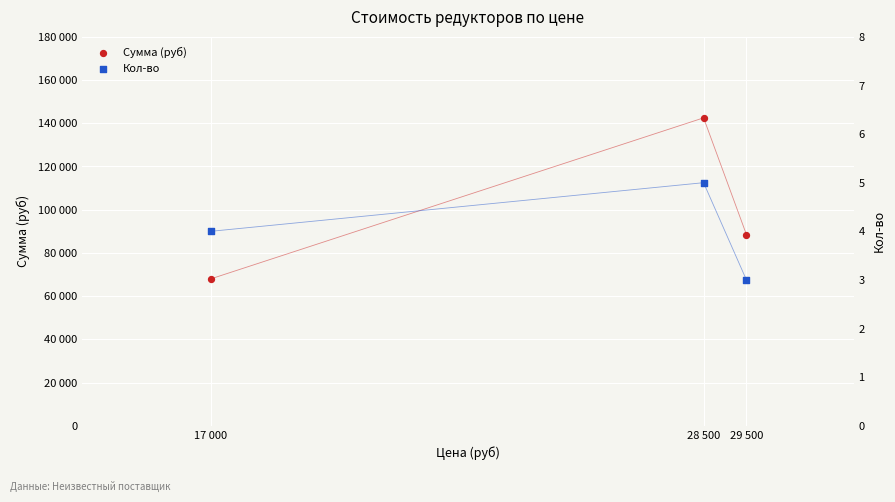

Which series reaches the maximum Y coordinate?

Сумма (руб)